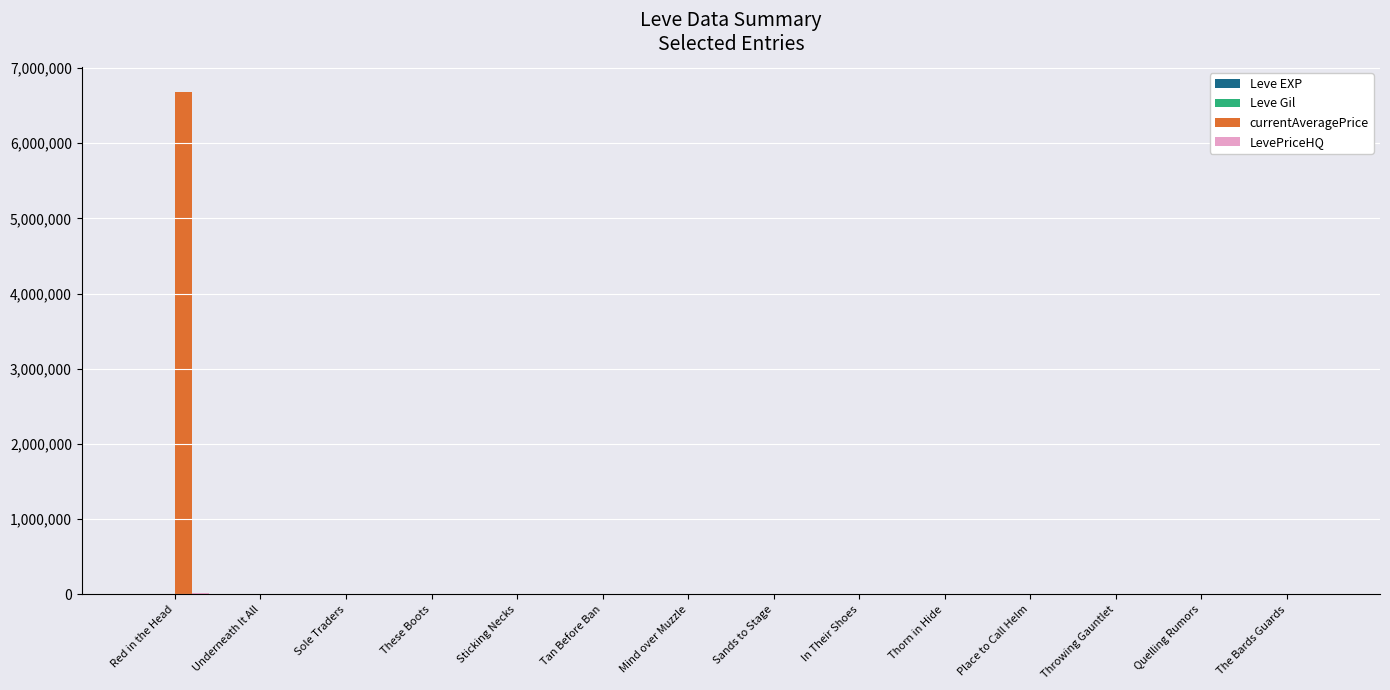

Which series has the largest total across all categories?

currentAveragePrice